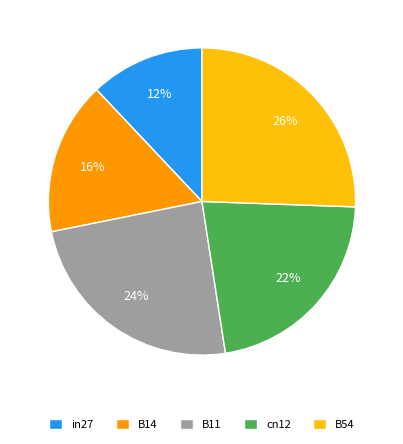

What percentage is the cn12 slice, to the nearest percent?

22%